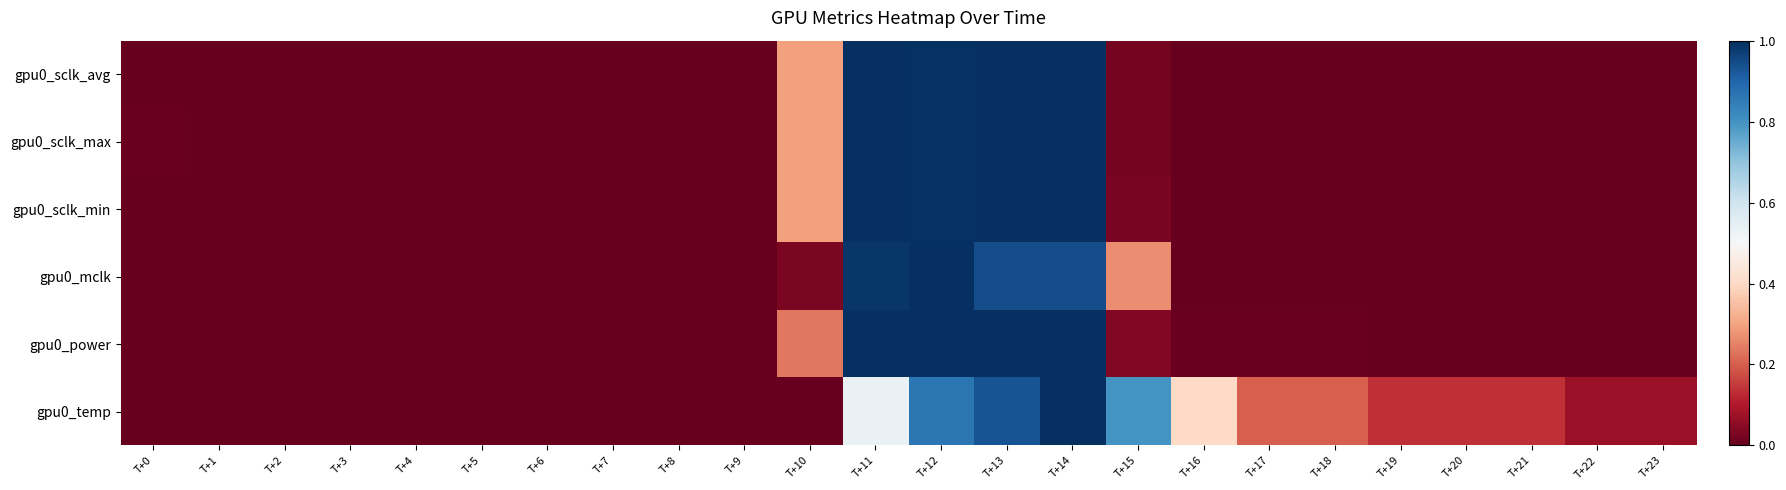

Which series has the largest total across all categories?

gpu0_temp